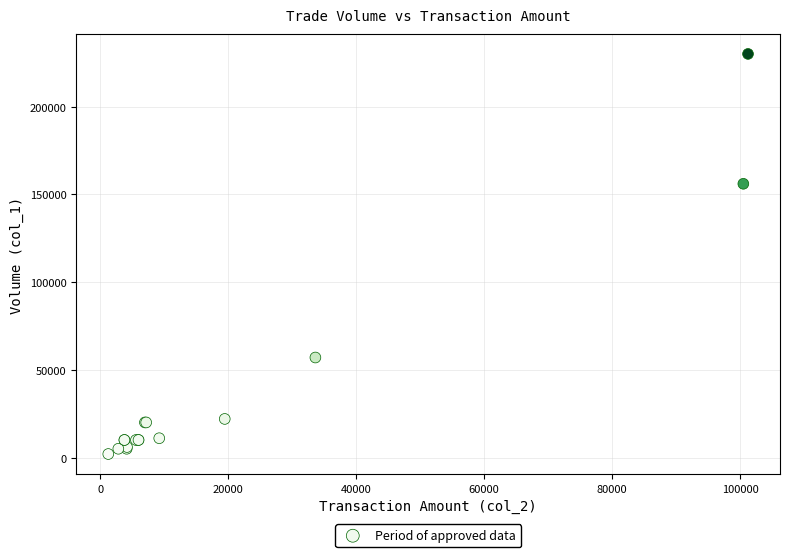

What Y value in the scatter plot is closest to 116000?

156000